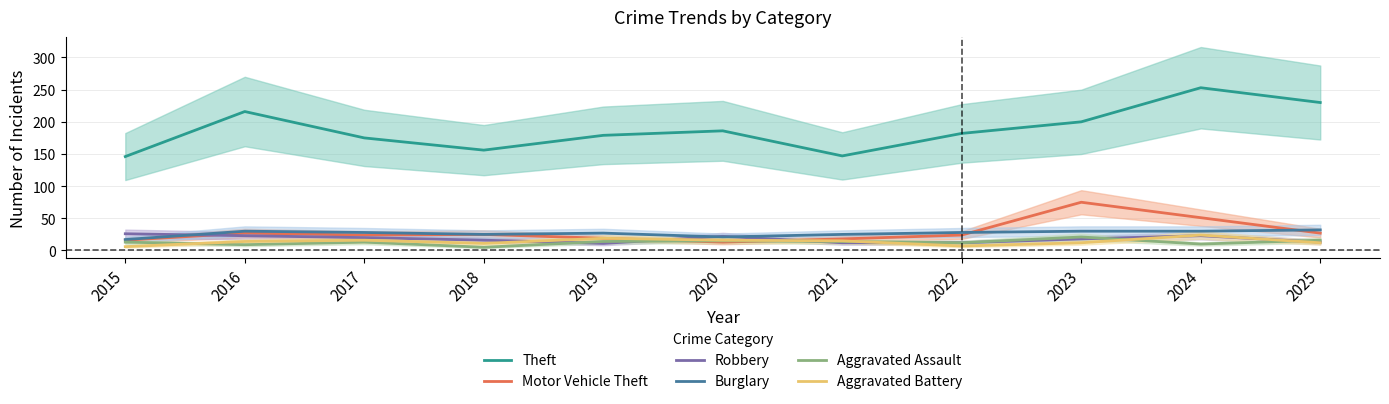

Is the value of Theft at 2021 greater than the value of Aggravated Battery at 2023?

Yes